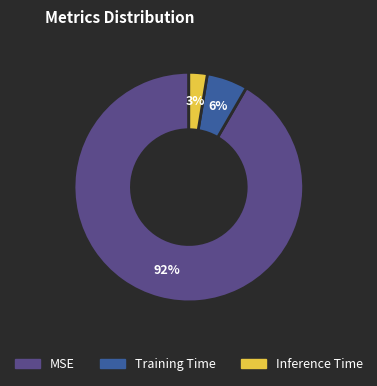

Does MSE account for over 50% of the chart?

Yes